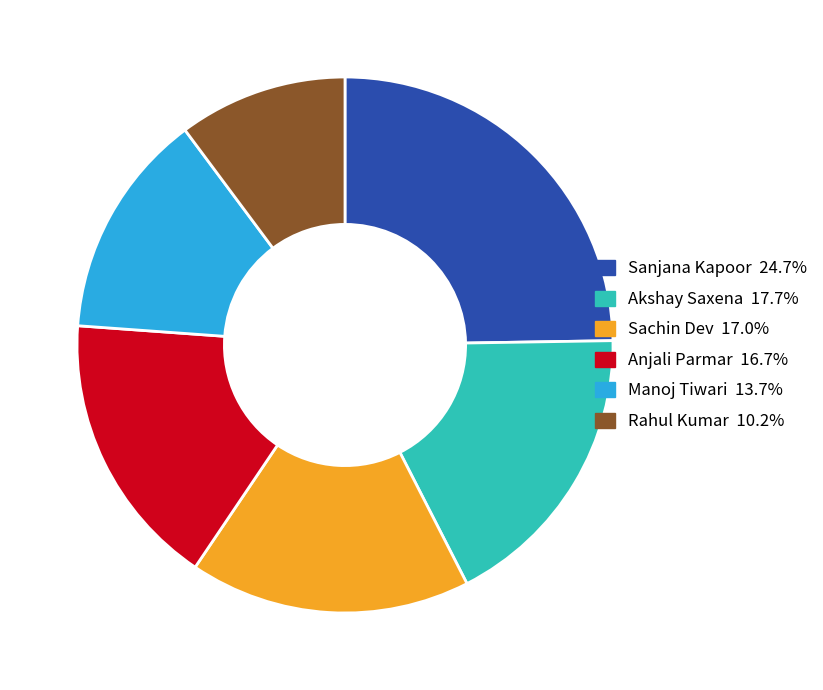

Which category has the biggest portion of the pie?

Sanjana Kapoor